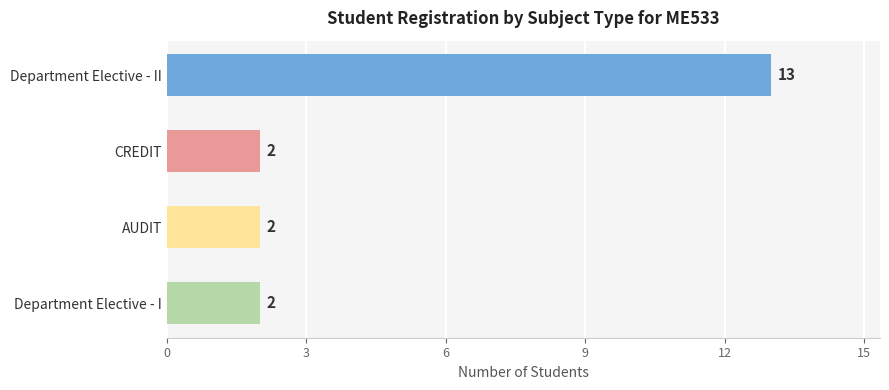

The chart shows a value of 4 at AUDIT. True or false?

False